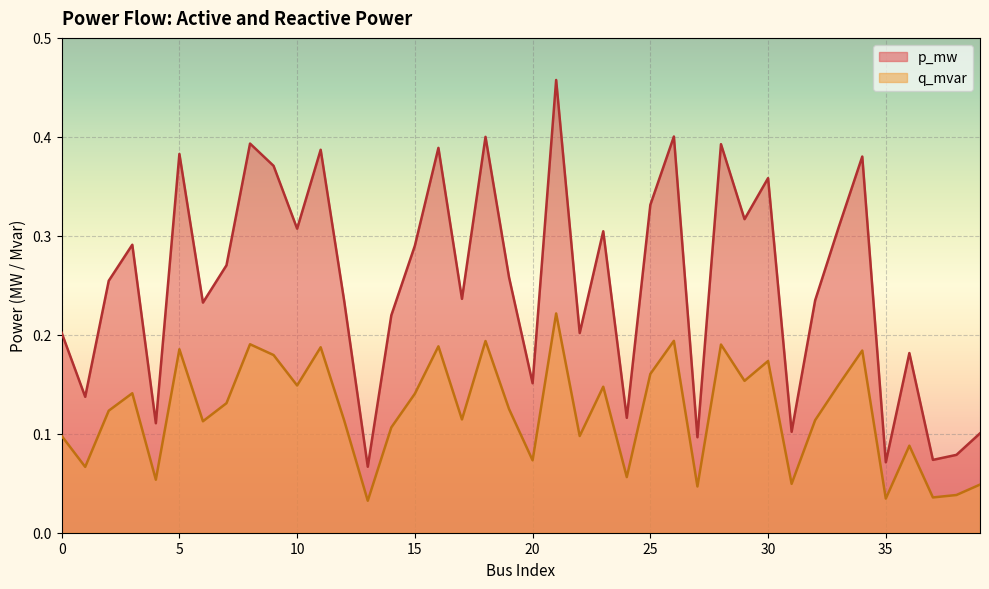

The value of q_mvar at 39 is 0.0. True or false?

False